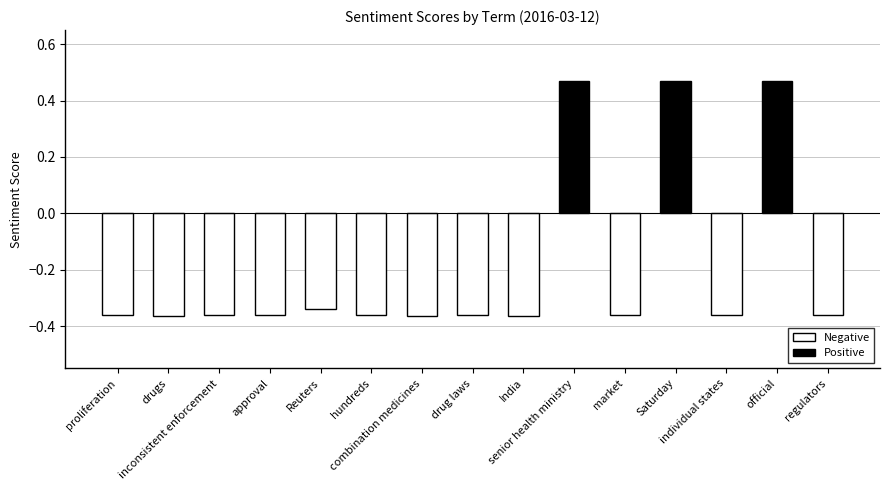

What is the difference between the maximum and minimum values?

0.8